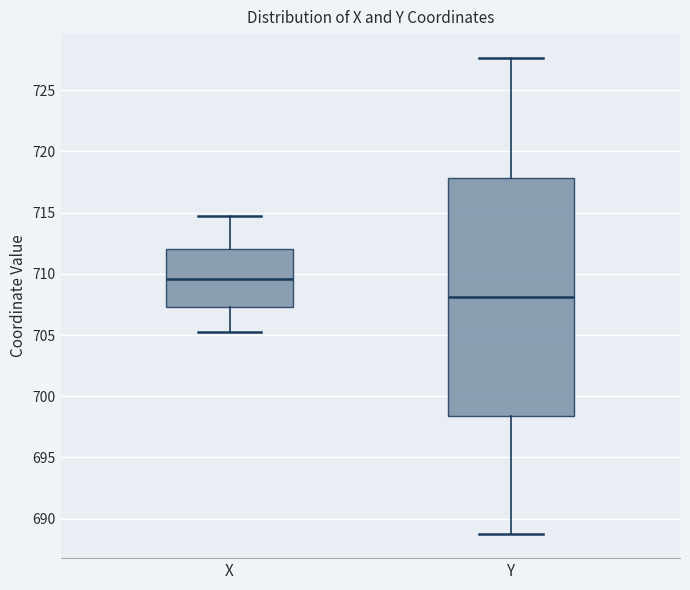

Reading left to right, transcribe this box plot: for each box, give where its median line is, the range the box spans, and where its two whiskers end, as read against the y-axis. The values are not printed on the chart, so give them approximately, as read against the axis.

X: median 709.5, box 707.5 to 712.0, whiskers 705.0 to 714.5
Y: median 708.0, box 698.5 to 718.0, whiskers 688.5 to 727.5